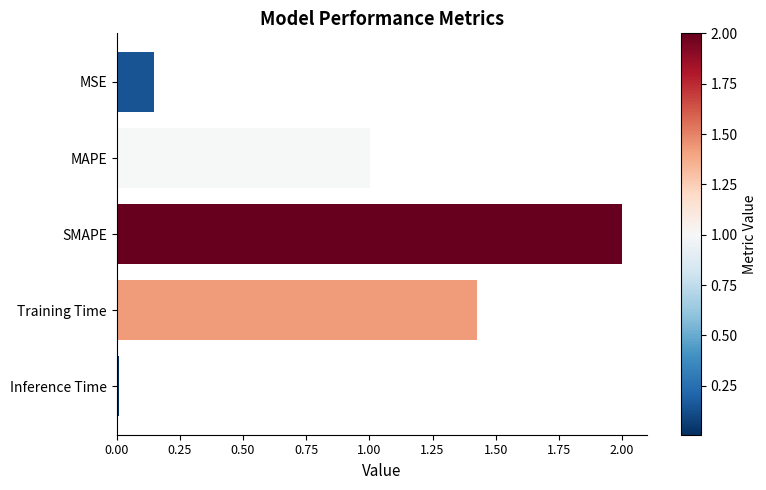

Rank the categories by value from highest to lowest.

SMAPE, Training Time, MAPE, MSE, Inference Time